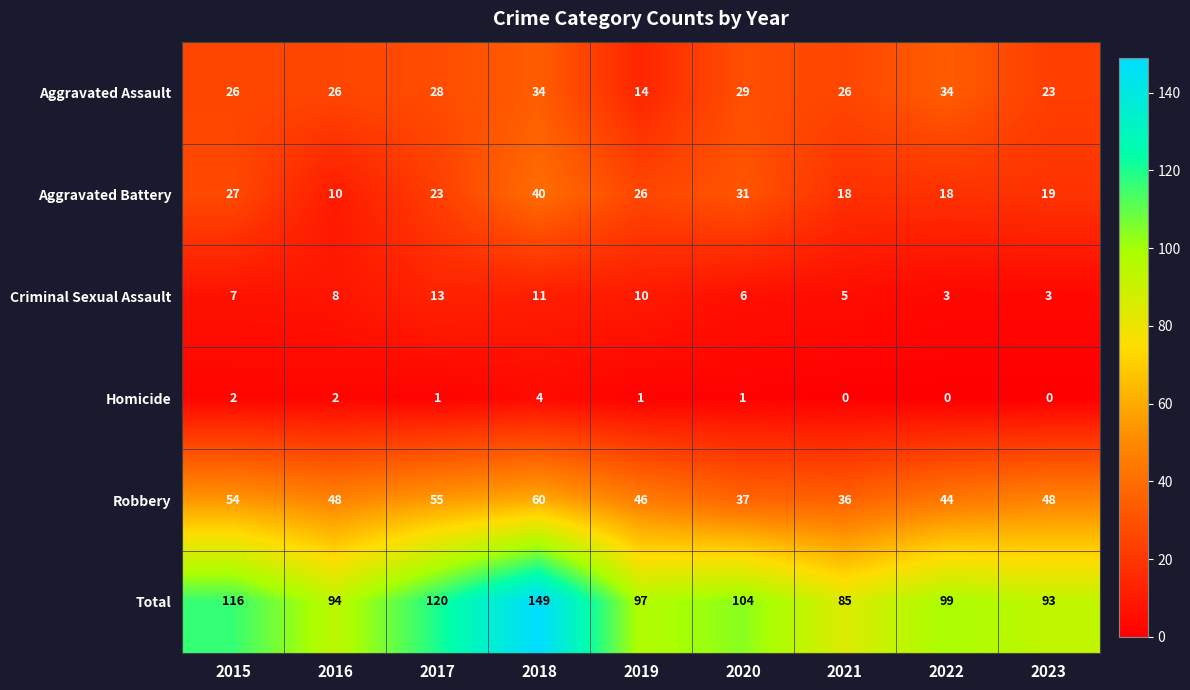

What is the spread (max minus min) of values at 2018?

145